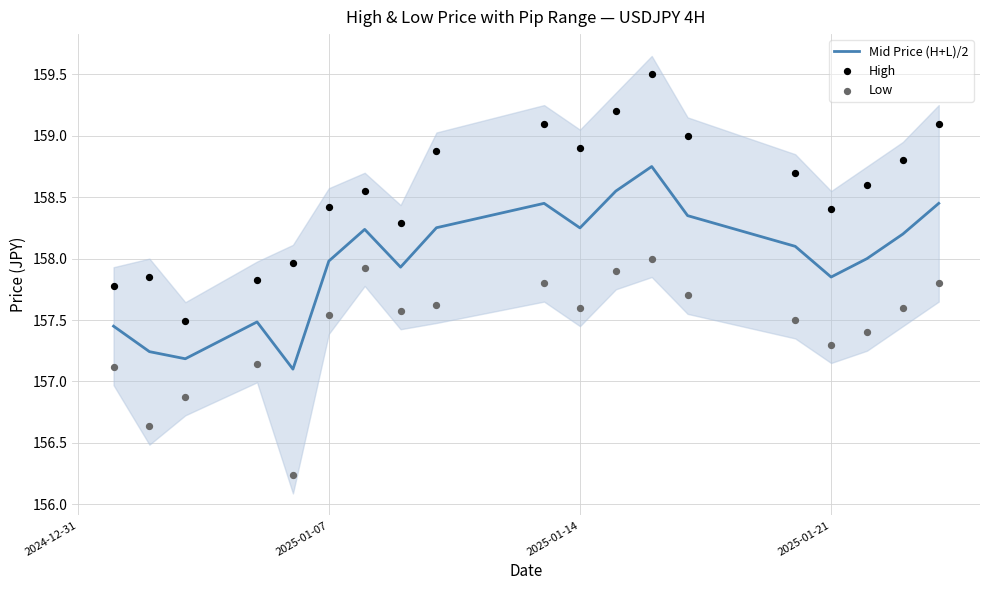

Which series has the widest spread of Y values?

High